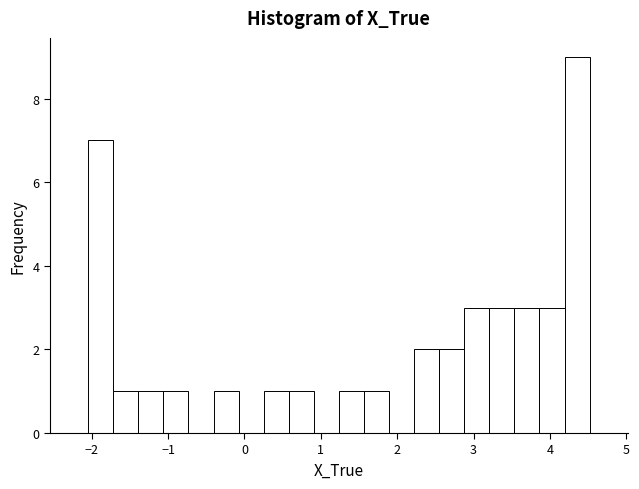

Around what value on the x-axis is the tallest bar? Give the approximate position of its centre, as read against the axis.

4.4